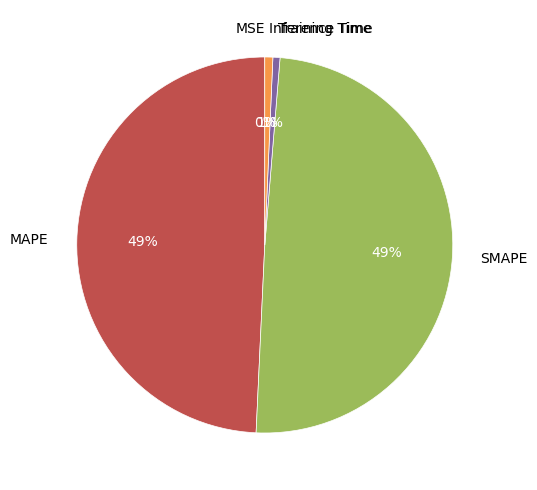

Combined, do Training Time and Inference Time account for over 50%?

No